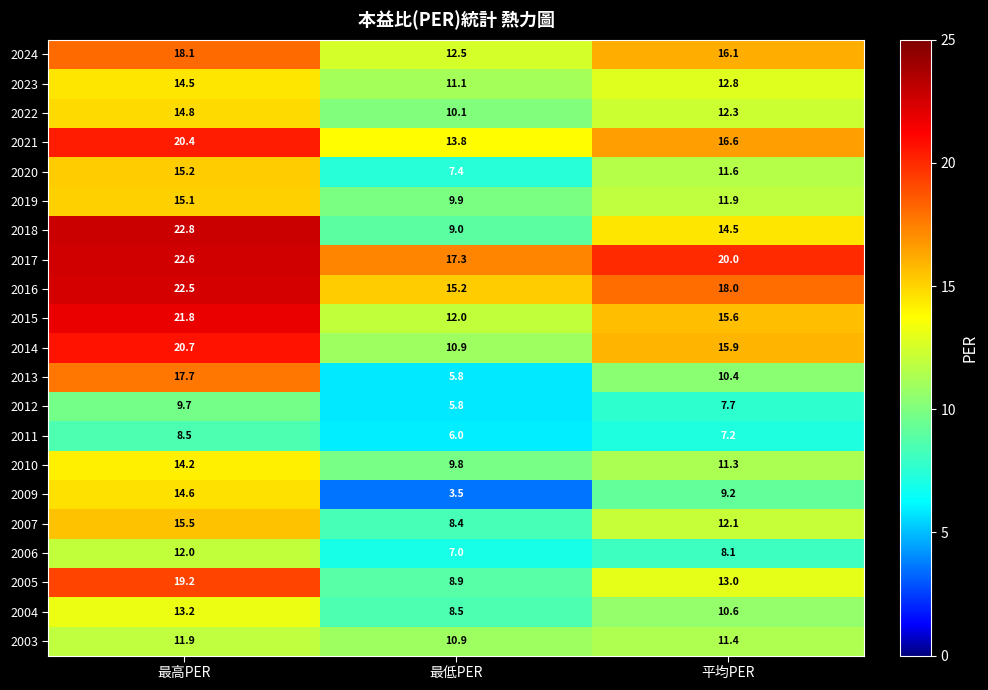

Is it true that 2015 equals 13.2 at 最高PER?

False